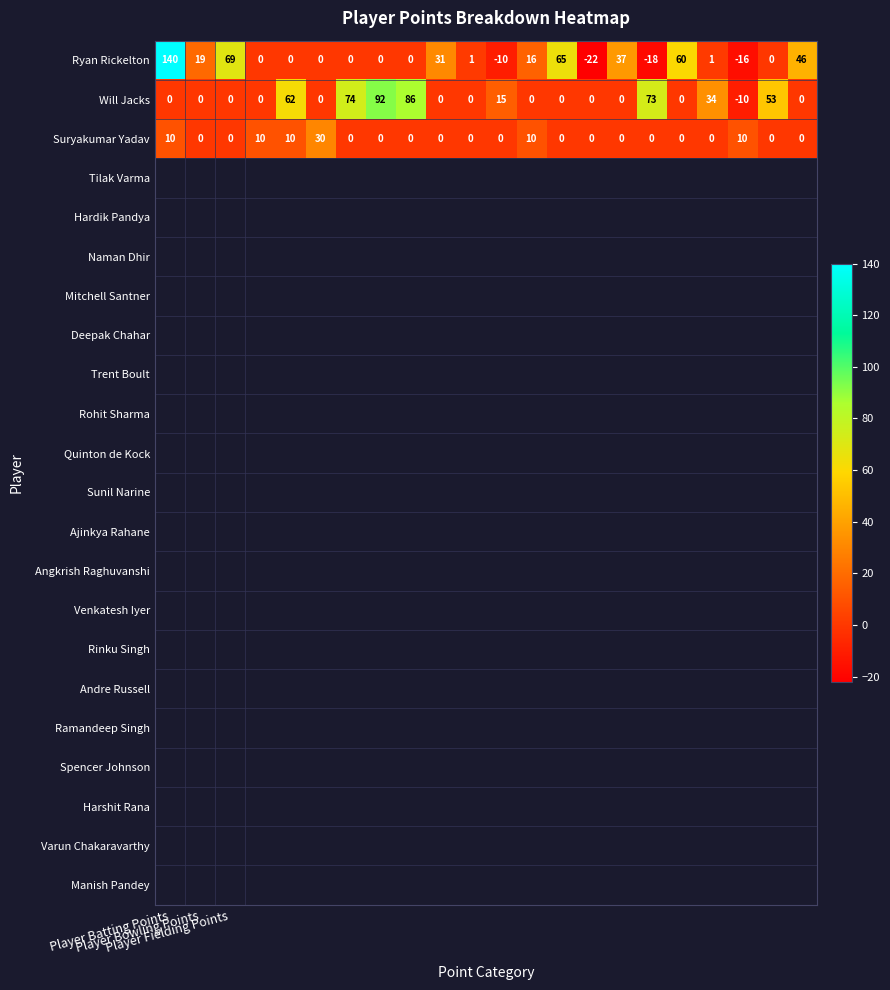

What is the smallest value displayed?

-22